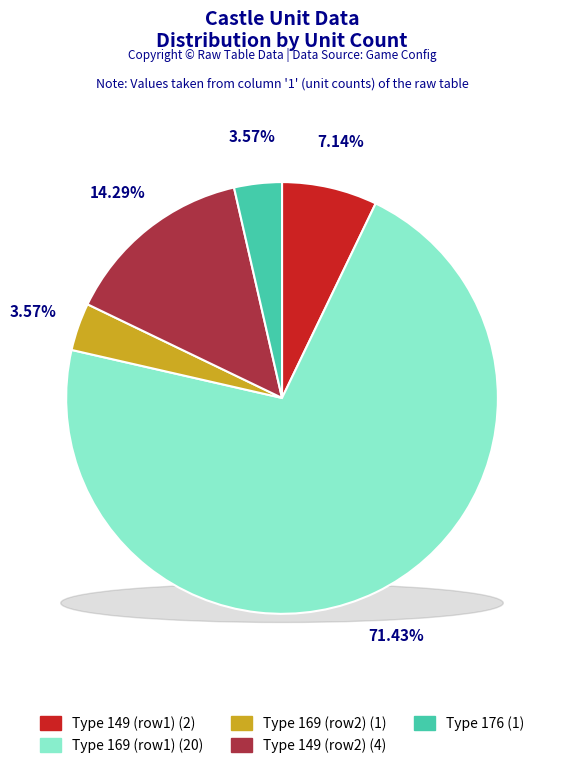

What percentage is the 149 slice, to the nearest percent?

7%